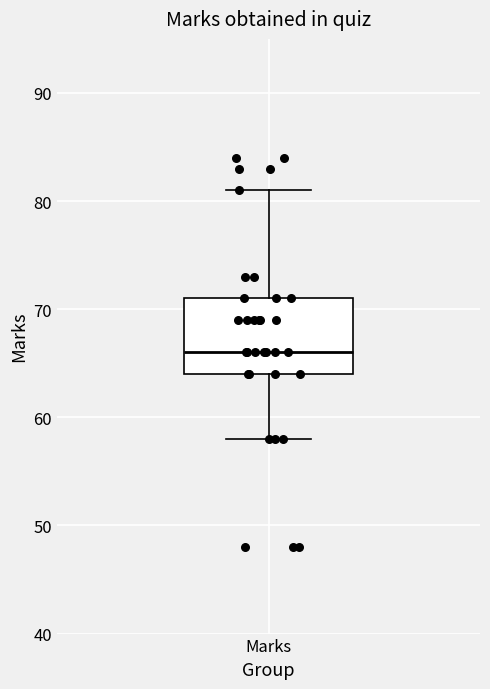

Transcribe this box plot: give where the median line is, the range the box spans, and where the two whiskers end, as read against the y-axis. The values are not printed on the chart, so give them approximately, as read against the axis.

median 66, box 64 to 71, whiskers 58 to 81